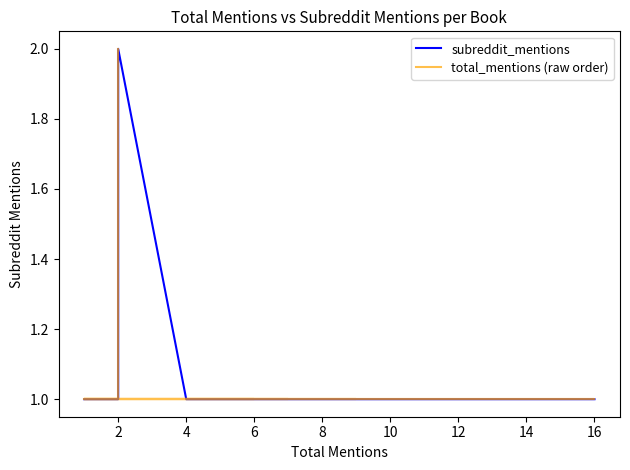

How many subreddit_mentions values are between 1 and 2?

21